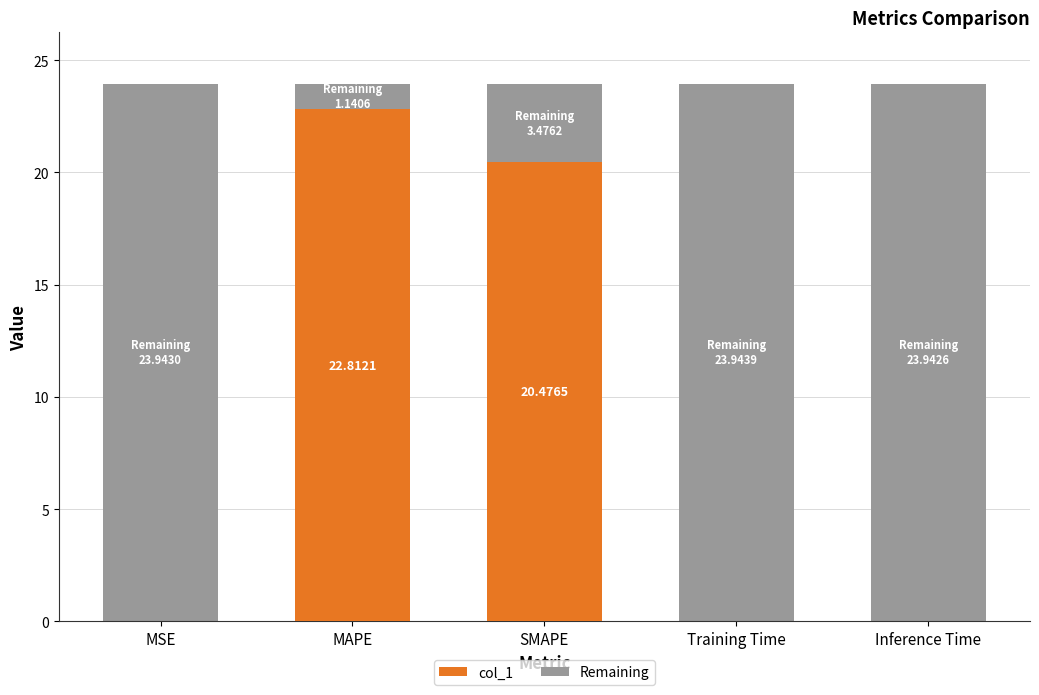

Reading left to right, transcribe all the data shown in this chart.

MSE=0.0	MAPE=22.8	SMAPE=20.5	Training Time=0.0	Inference Time=0.0